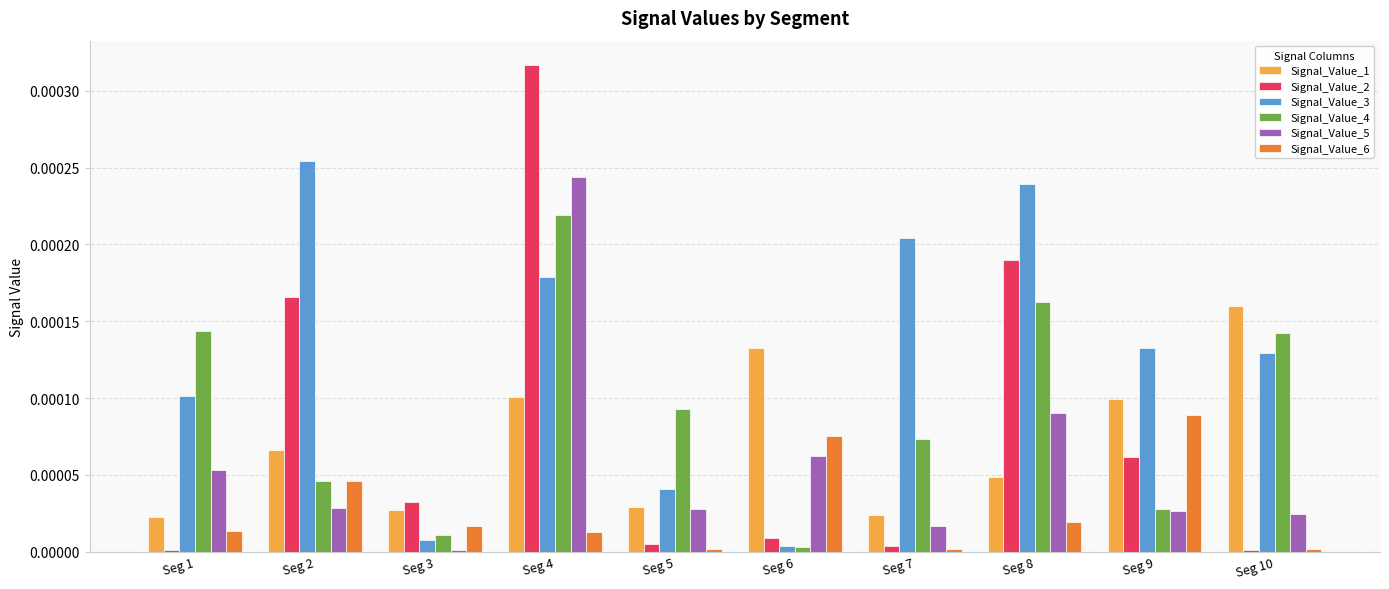

How many categories are shown in the chart?

10